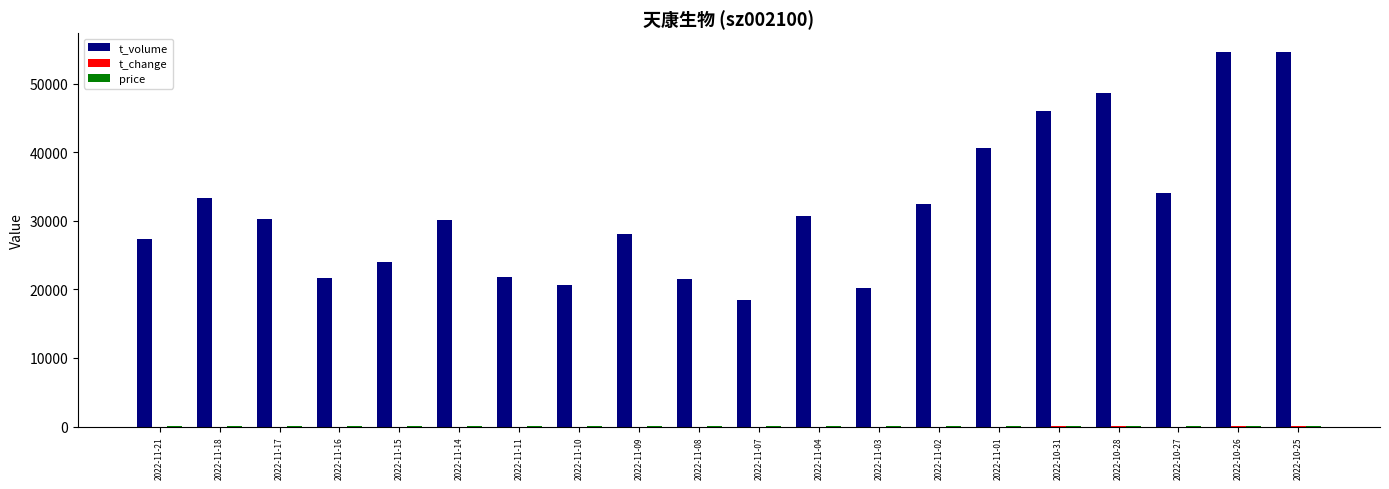

What is the sum of all t_volume values?

639793.0